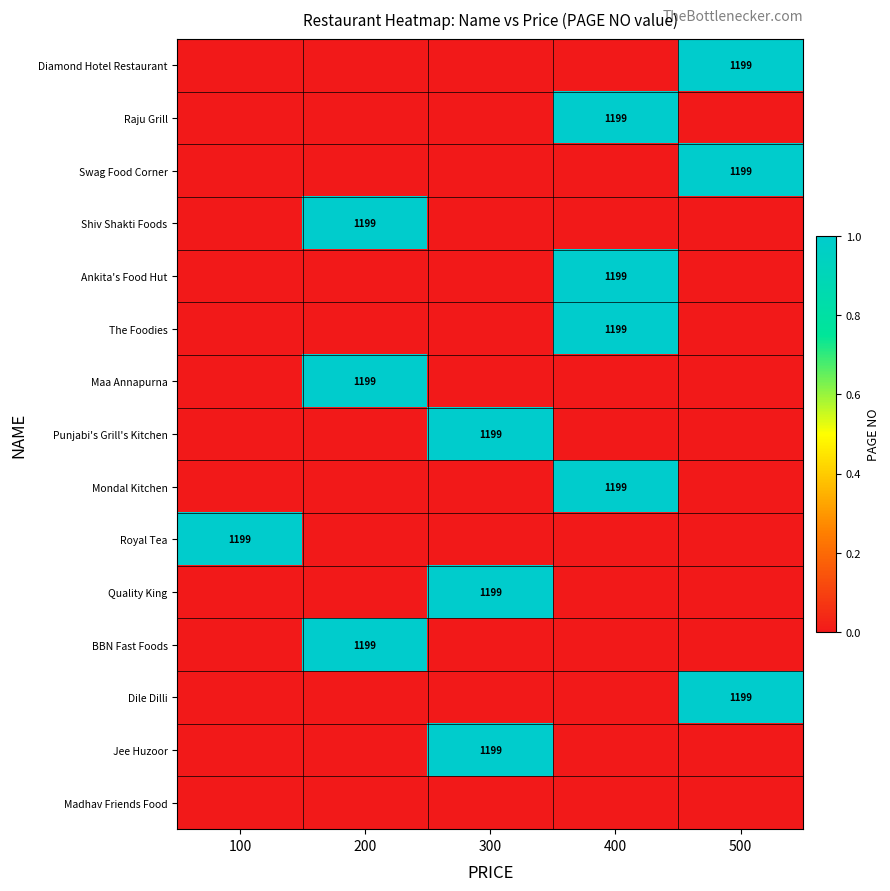

At which category does the chart reach its minimum across all series?

100